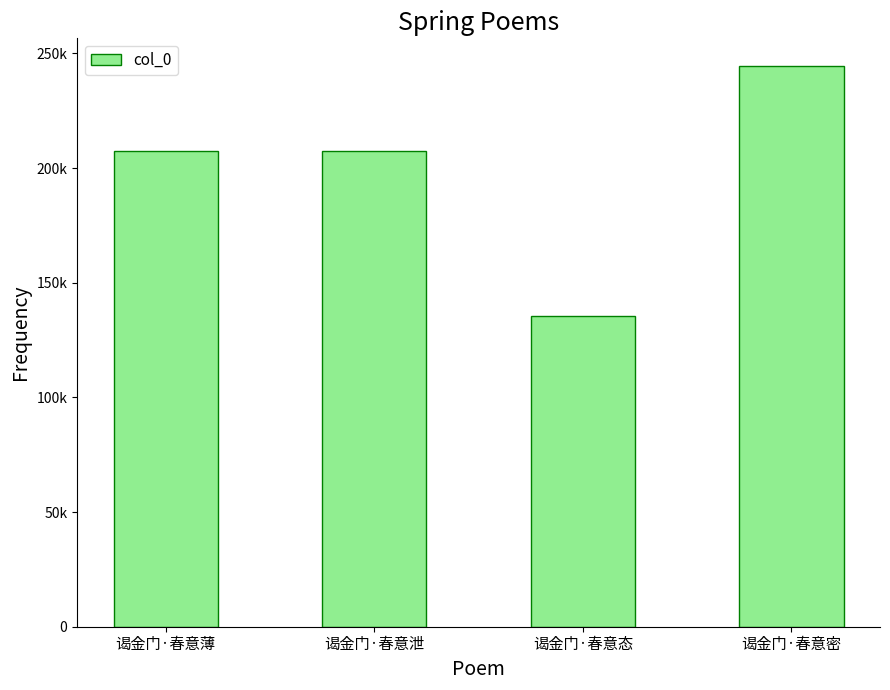

What is the value of the 3rd bar from the left?

135605